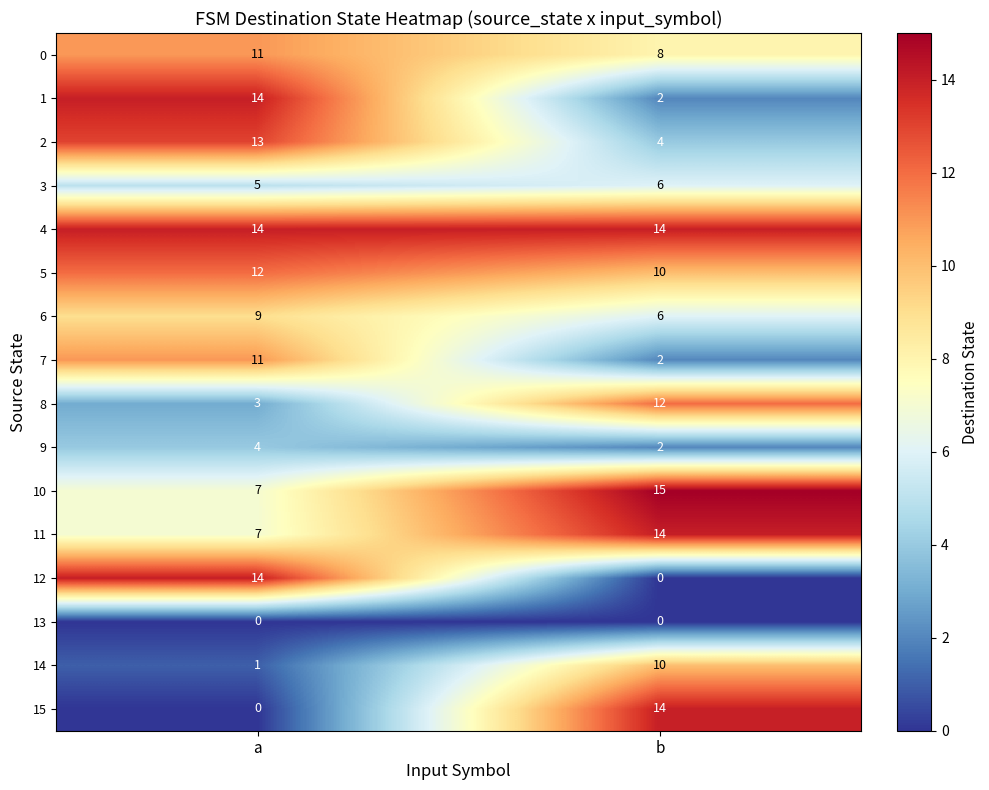

True or false: 15 has a value of 8 at b.

False